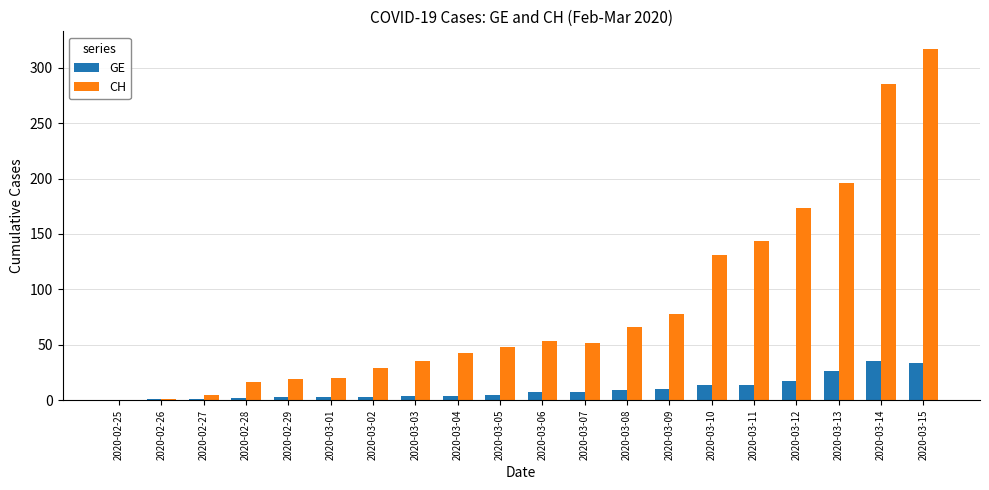

Which series has the largest range (max minus min)?

CH